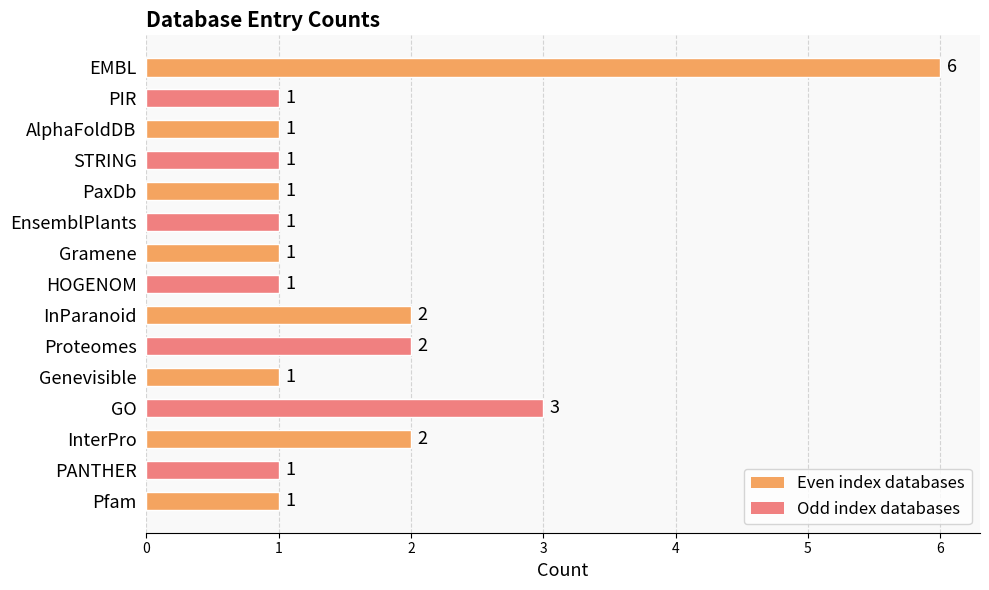

Reading top to bottom, what are all the values shown in this chart?

6	1	1	1	1	1	1	1	2	2	1	3	2	1	1